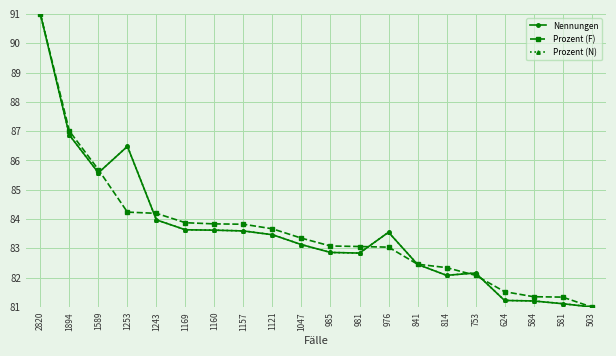

Which category has the lowest value in the Prozent (F) series?

503